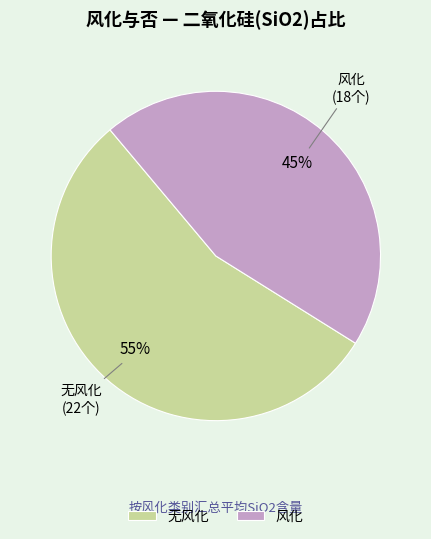

What percentage is the 无风化 slice, to the nearest percent?

55%